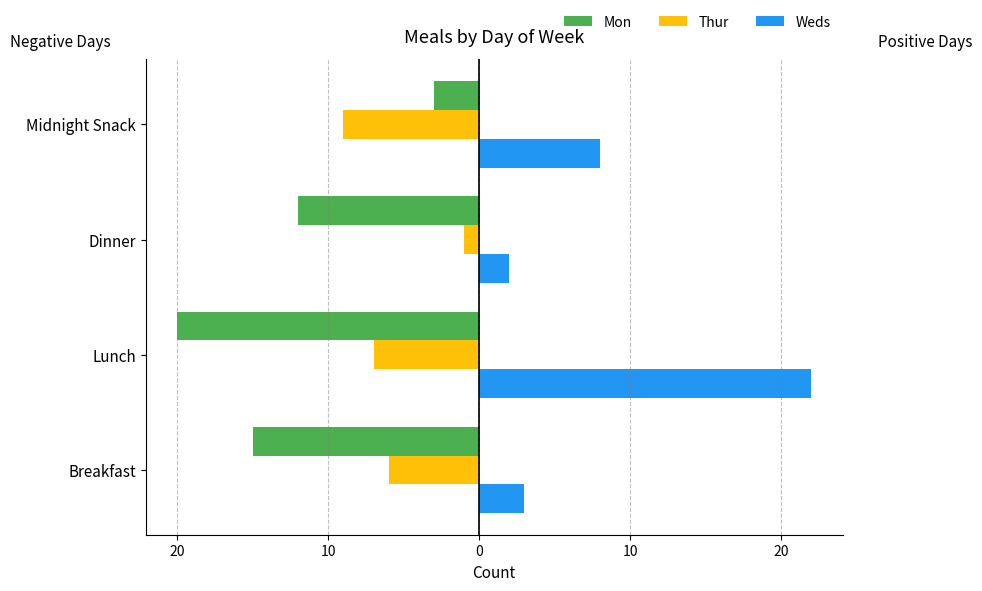

What are all the series names shown in the legend?

Mon, Thur, Weds